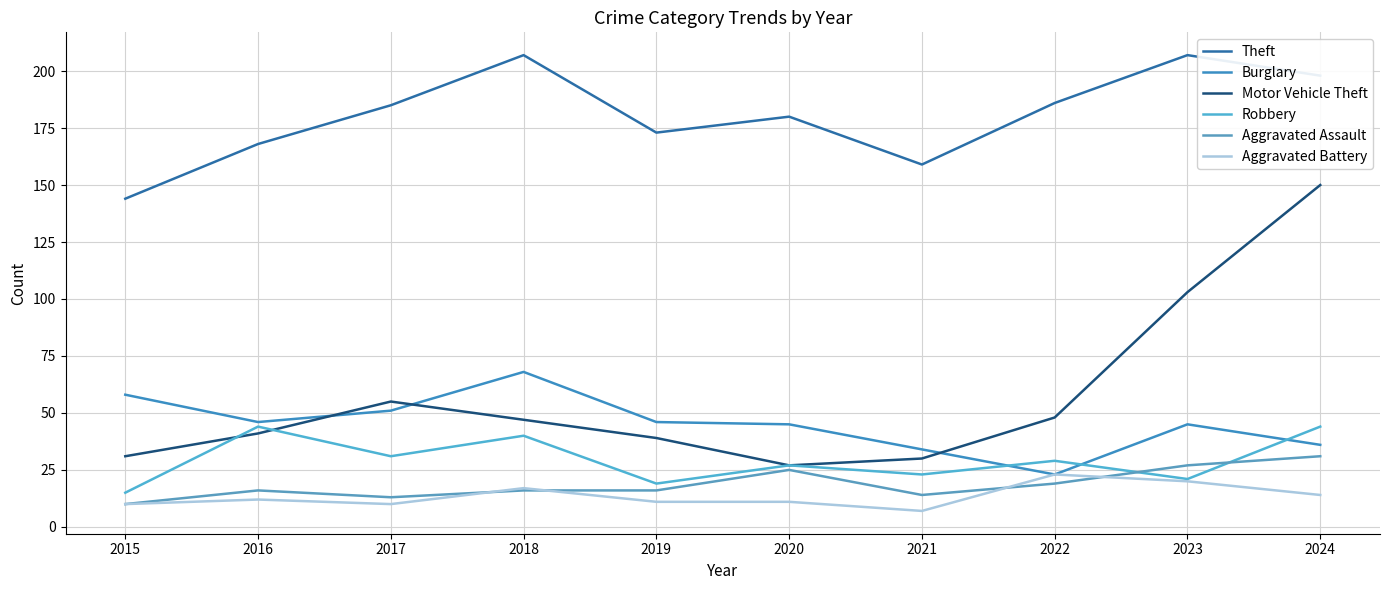

What is the minimum value shown in the chart?

7